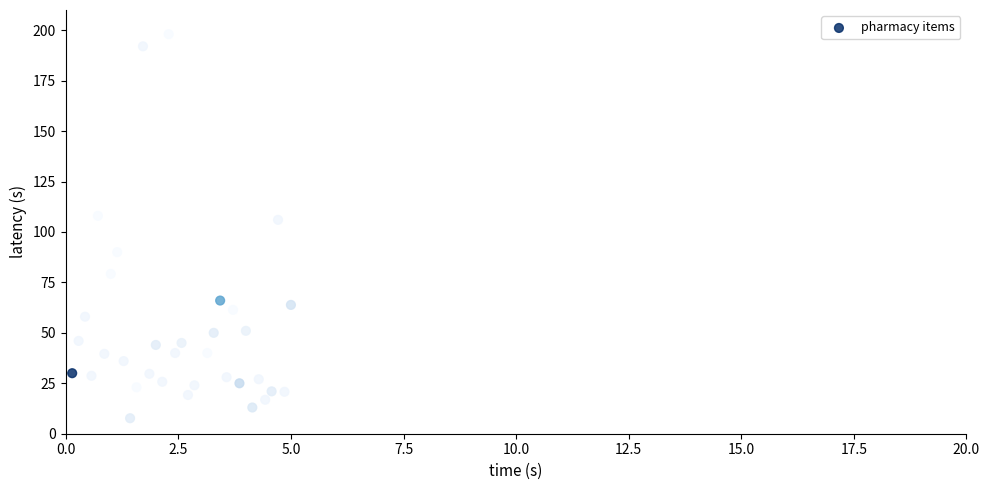

What is the range of X values (max minus min)?

4.9